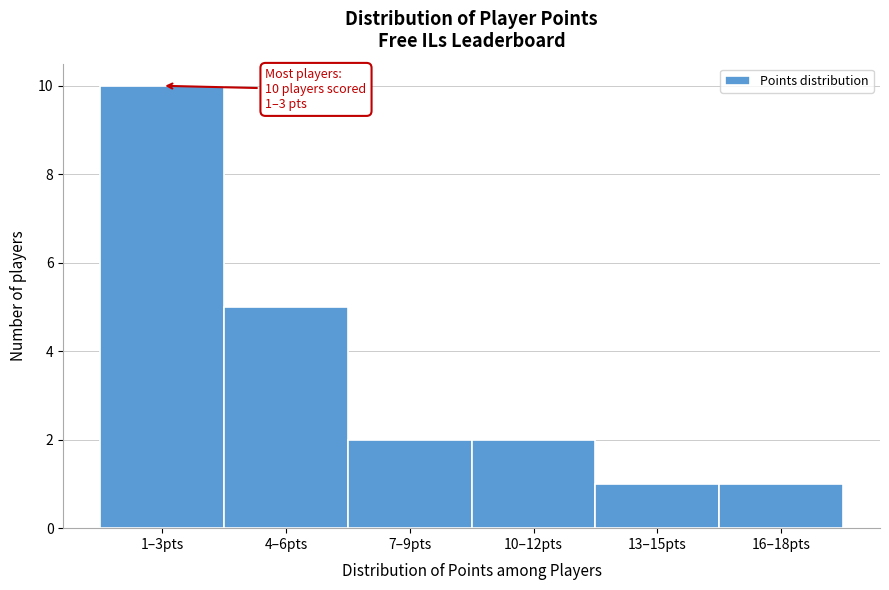

Reading left to right, list all the values displayed in this chart.

10	5	2	2	1	1